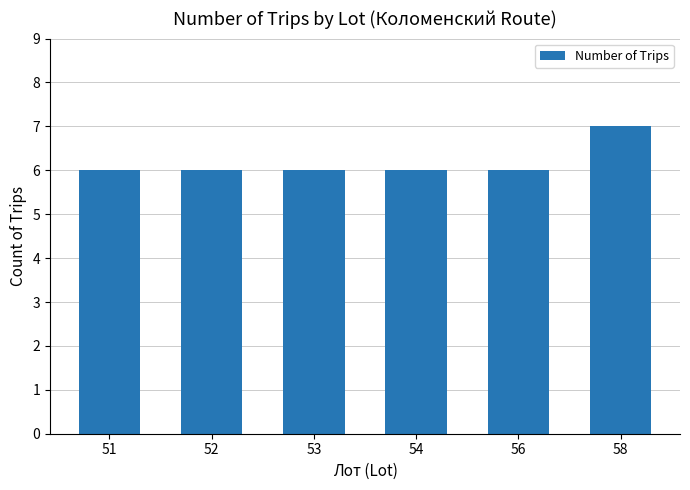

Reading left to right, what are all the values shown in this chart?

51=6	52=6	53=6	54=6	56=6	58=7